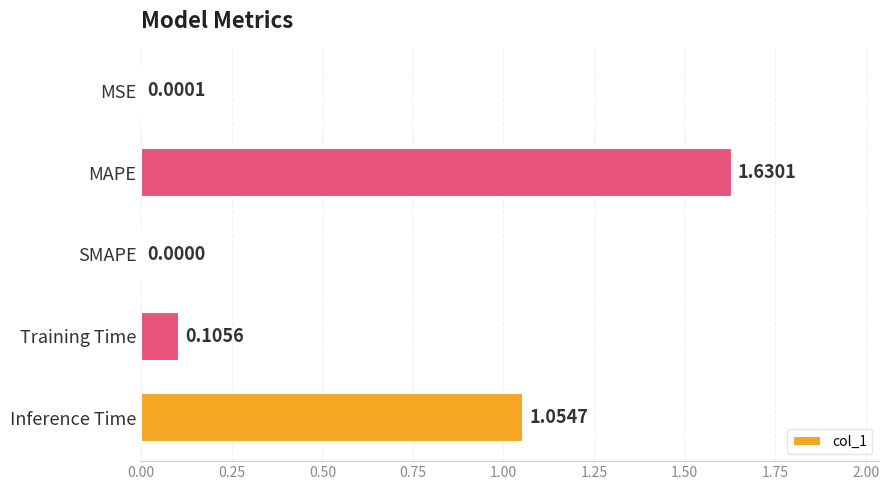

At which category does the chart reach its peak across all series?

MAPE